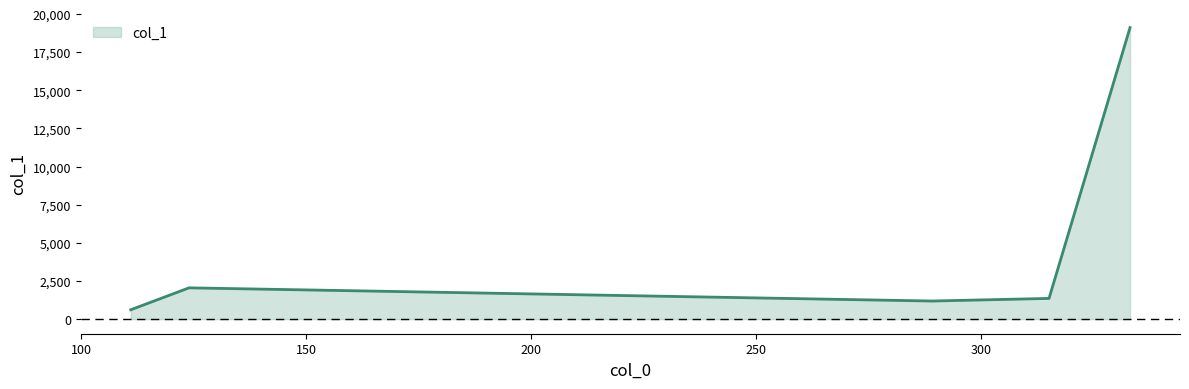

How many interior local peaks (higher than both neighbors) does the data have?

1